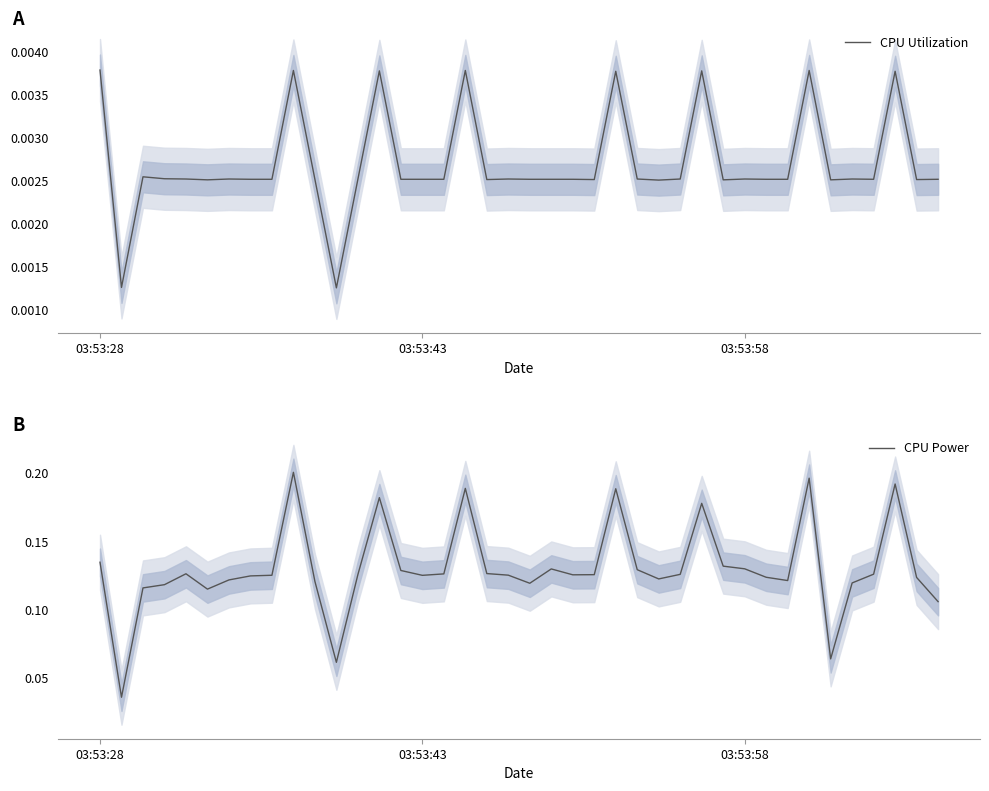

True or false: CPU Power and CPU Utilization intersect in this chart.

False